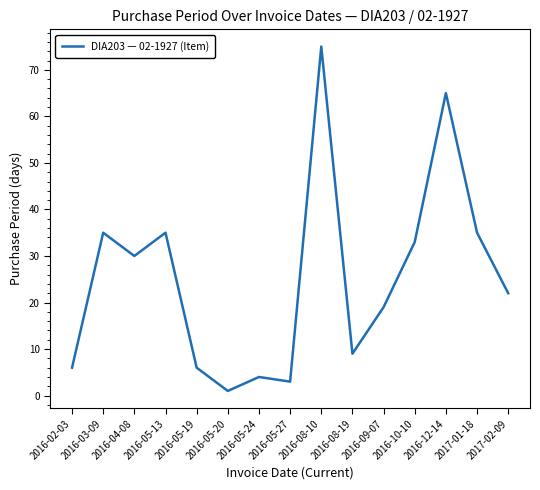

Reading right to left, list all the values displayed in this chart.

2017-02-09=22	2017-01-18=35	2016-12-14=65	2016-10-10=33	2016-09-07=19	2016-08-19=9	2016-08-10=75	2016-05-27=3	2016-05-24=4	2016-05-20=1	2016-05-19=6	2016-05-13=35	2016-04-08=30	2016-03-09=35	2016-02-03=6